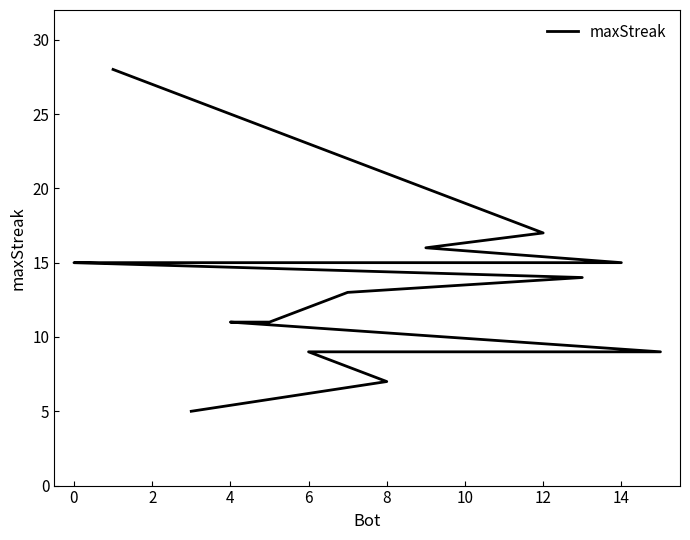

The chart shows a value of 9 at 0. True or false?

False